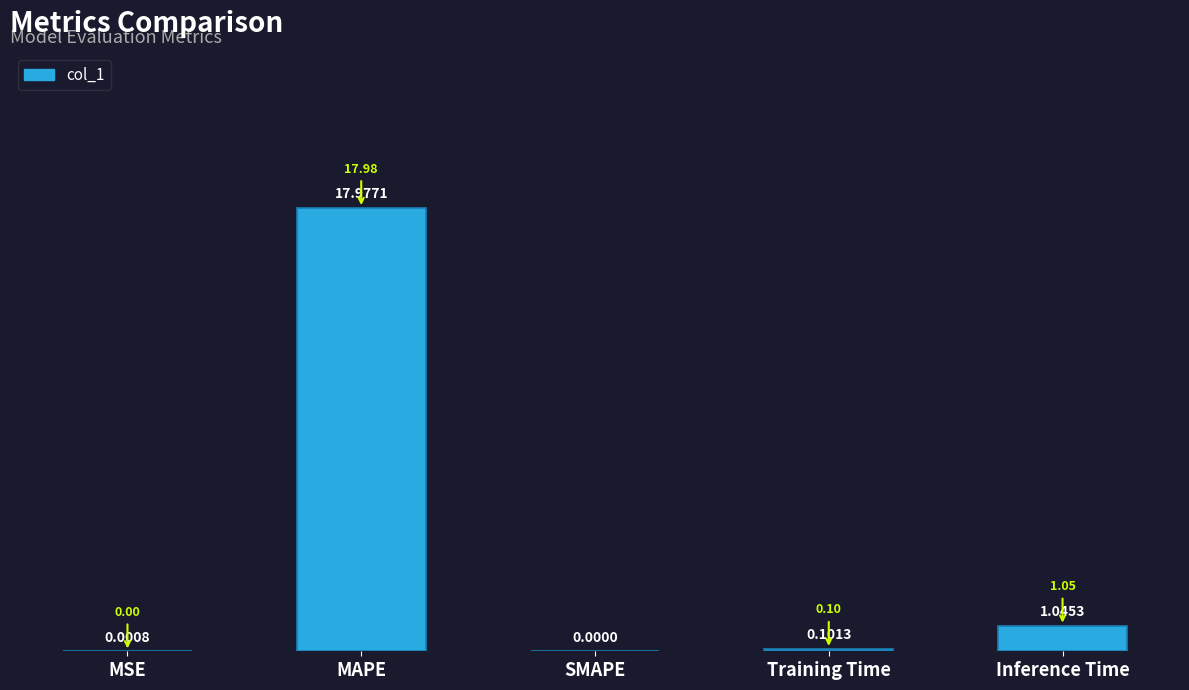

Which label corresponds to the largest value in the chart?

MAPE